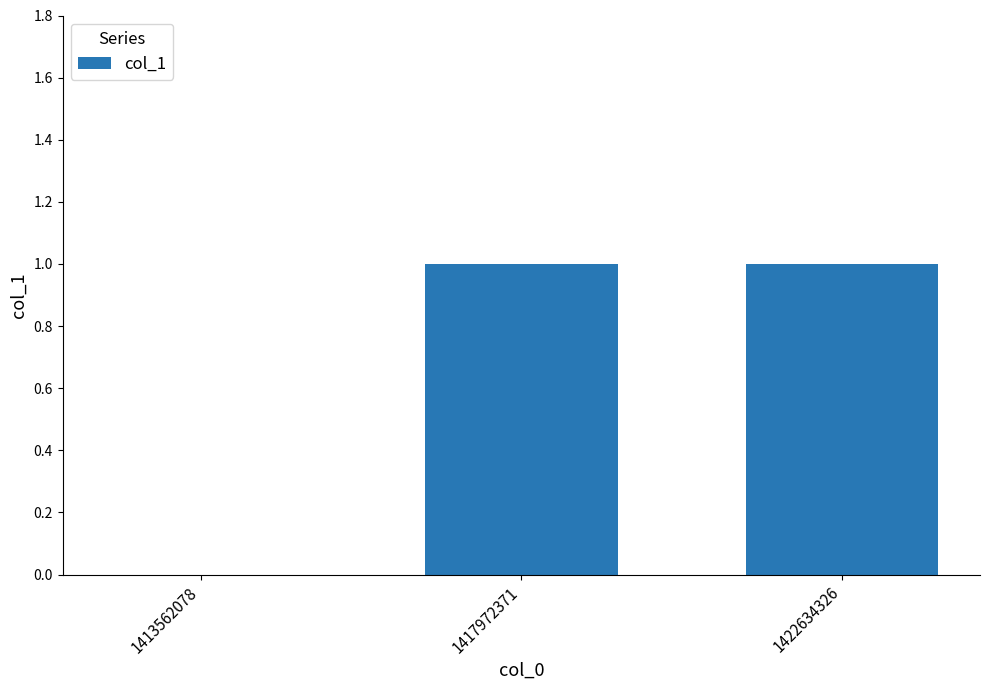

What is the change in value from 1413562078 to 1417972371?

+1